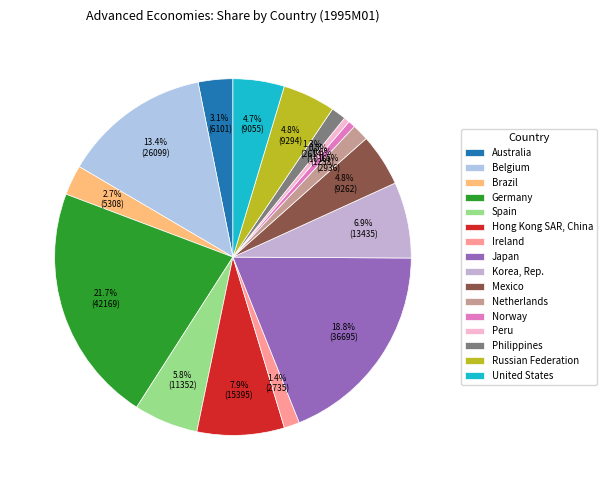

To the nearest percent, what portion does United States represent?

5%